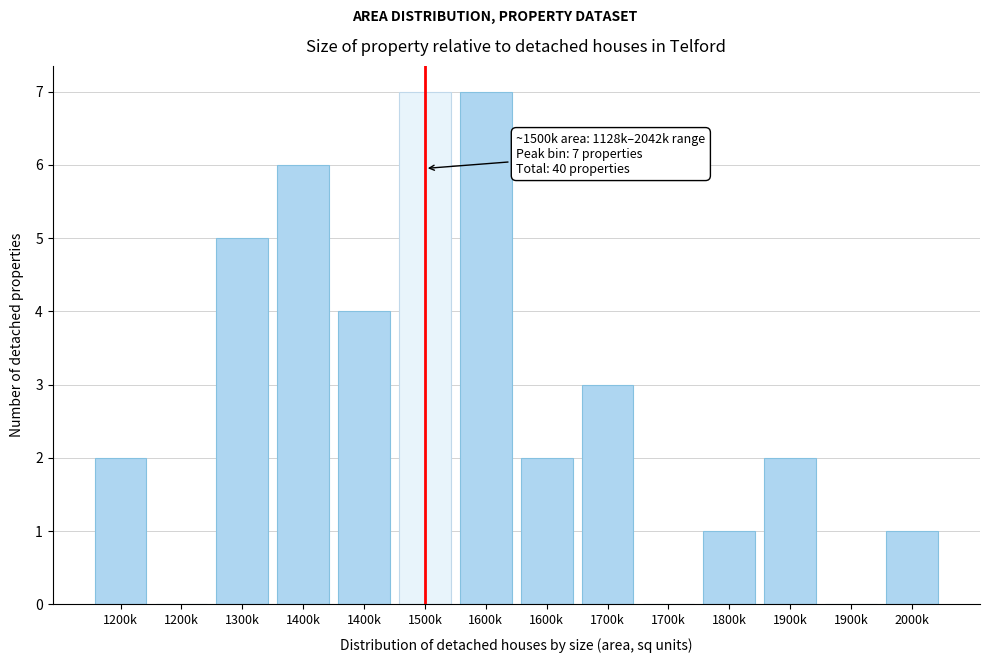

Are the bars horizontal?

No